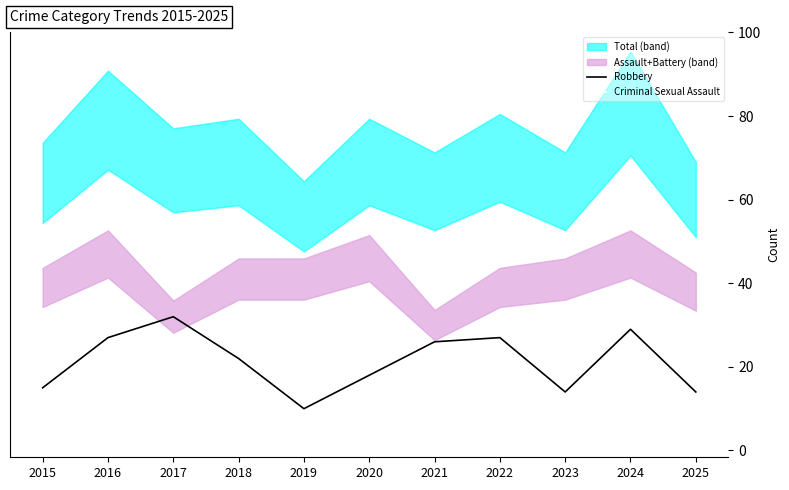

How many data points does each series have?

11